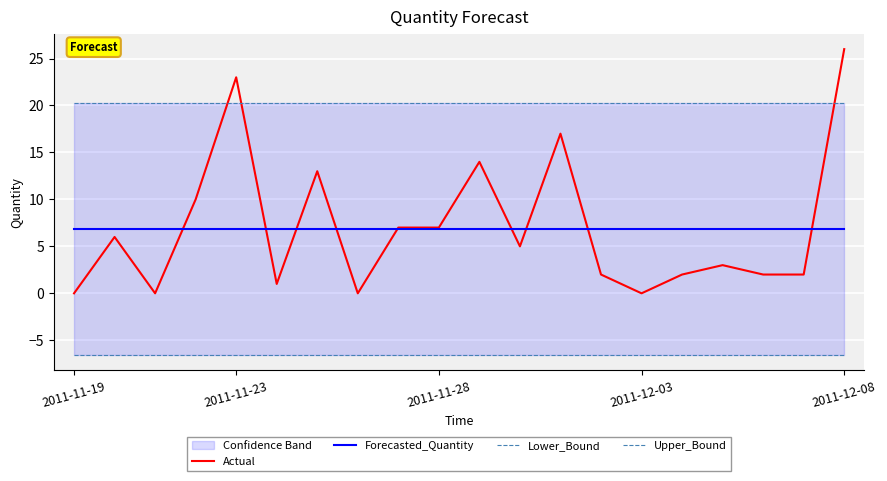

How many data points does each series have?

20